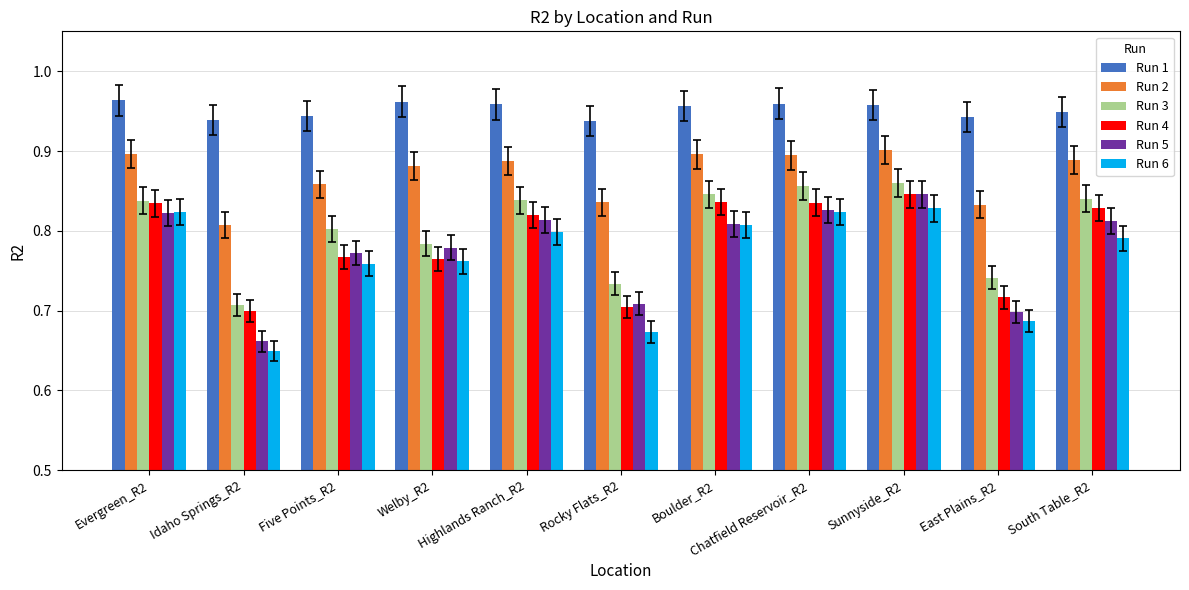

Which series has the largest total across all categories?

Run 1